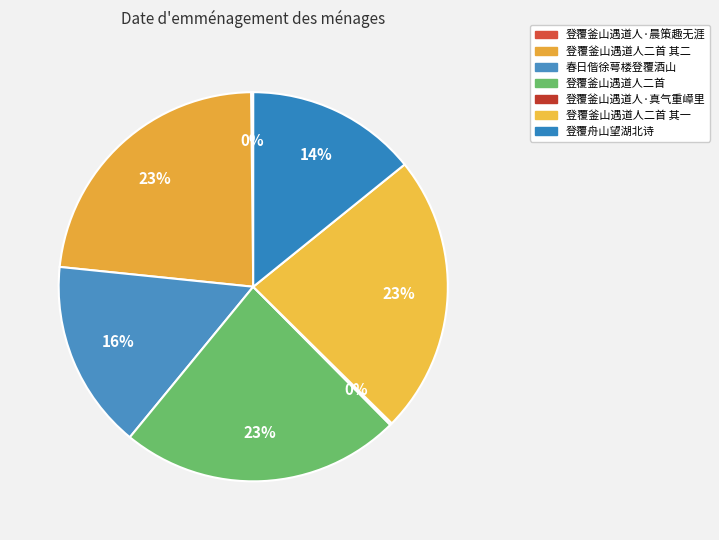

What is the change in value from 登覆釜山遇道人·晨策趣无涯 to 登覆舟山望湖北诗?

+716523